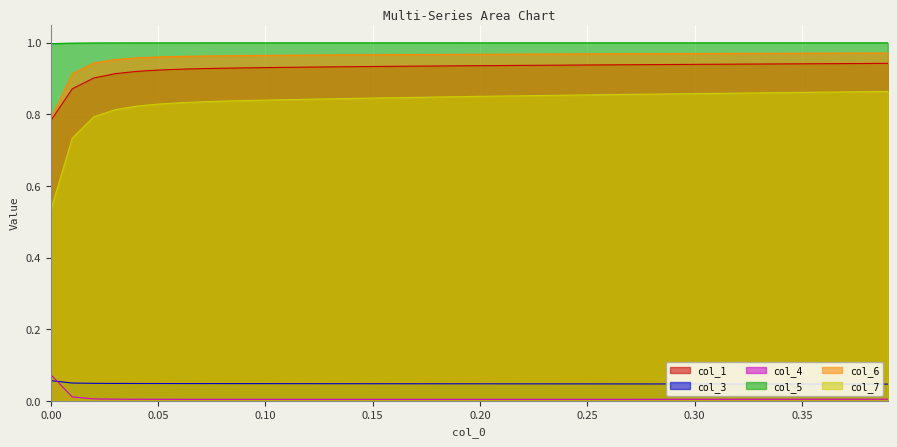

Which series has the largest range (max minus min)?

col_7